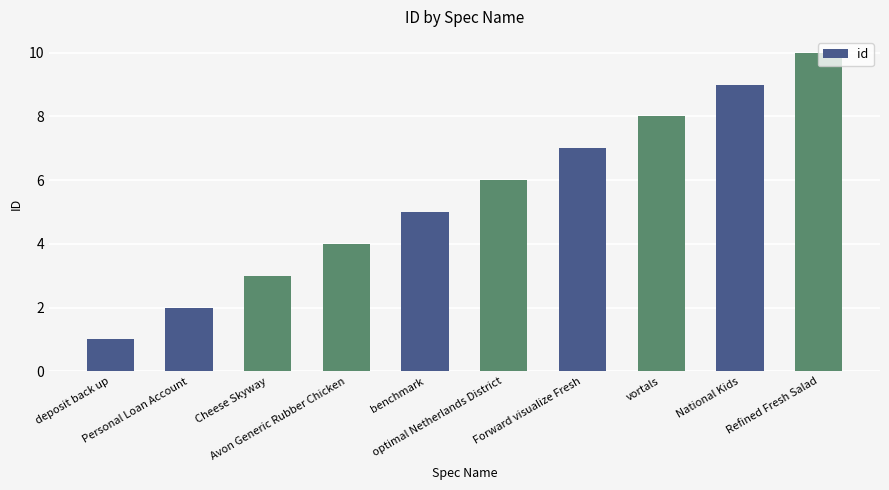

Which label corresponds to the largest value in the chart?

Refined Fresh Salad